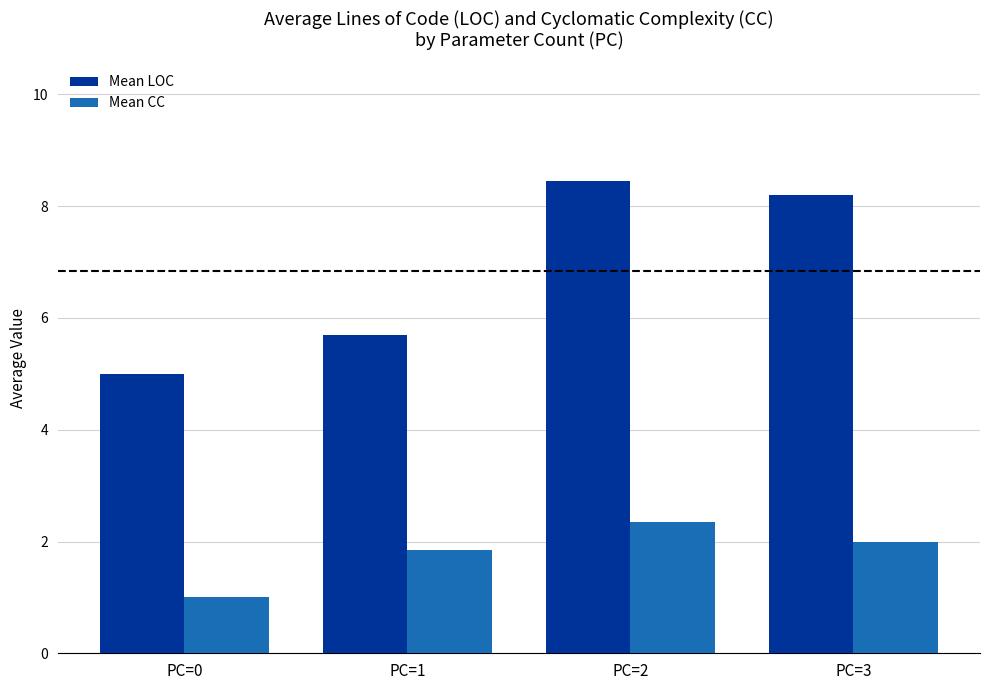

What is the sum of all Mean LOC values?

27.3